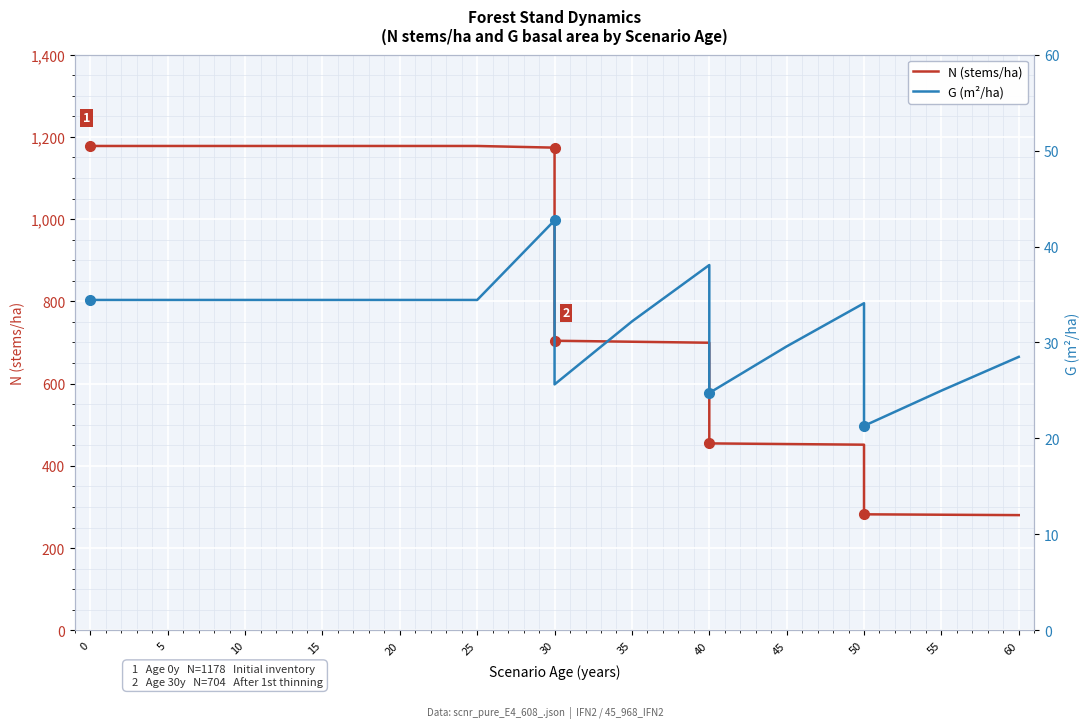

True or false: N (stems/ha) and G (m²/ha) cross at least once.

False